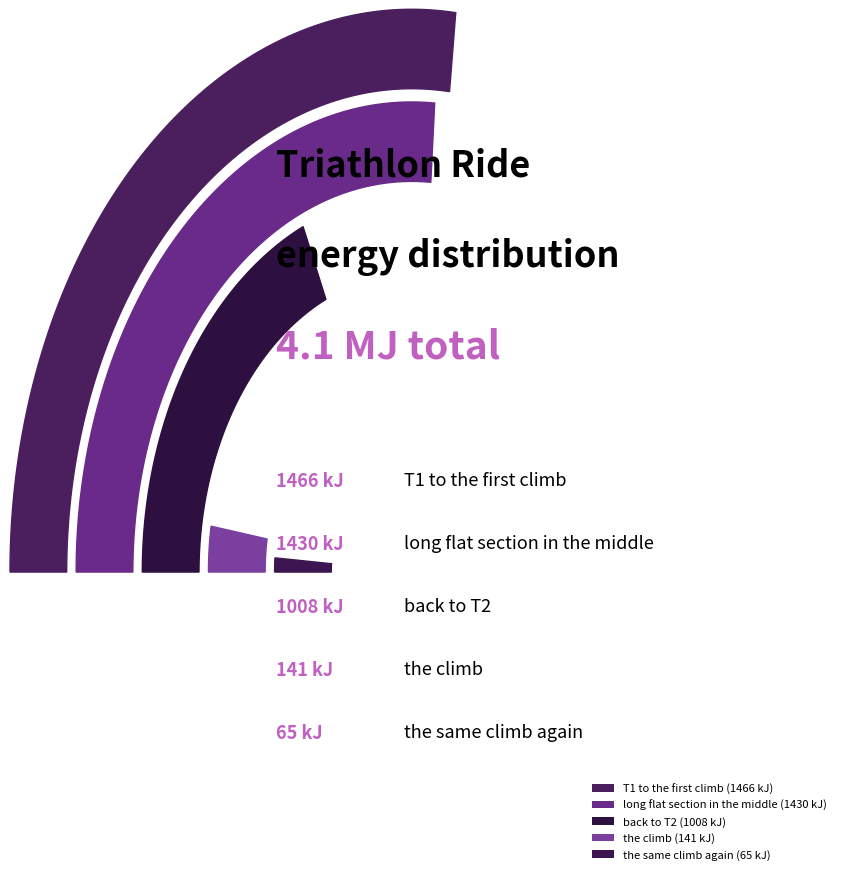

To the nearest percent, what is the difference between the the climb and the same climb again slice percentages?

2%